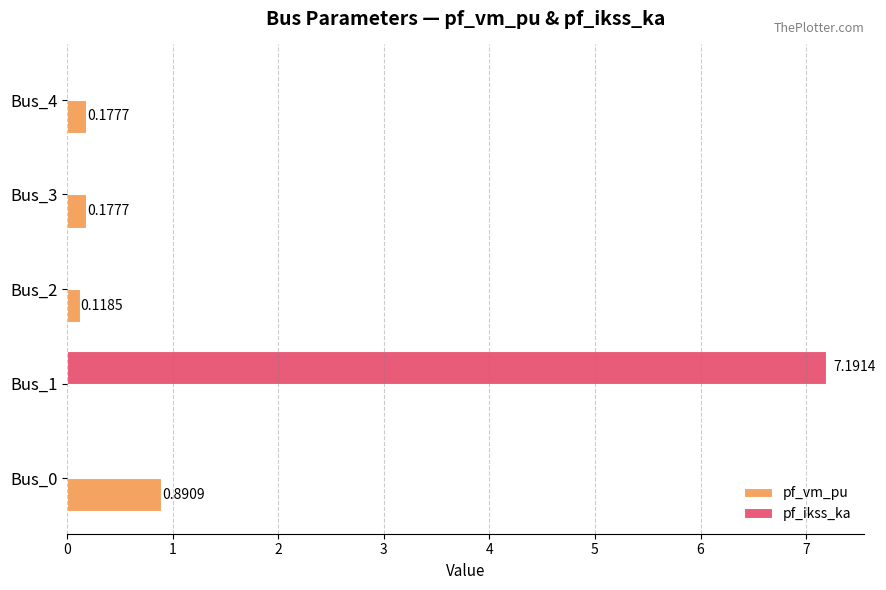

What is the sum of all pf_vm_pu values?

1.4